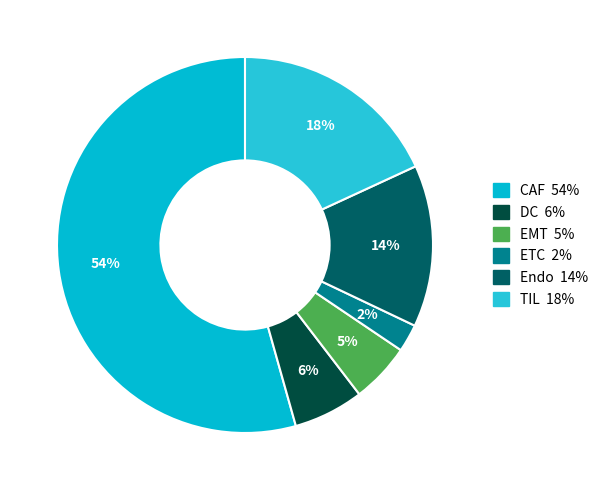

Is it true that CAF is 46% of the pie?

False